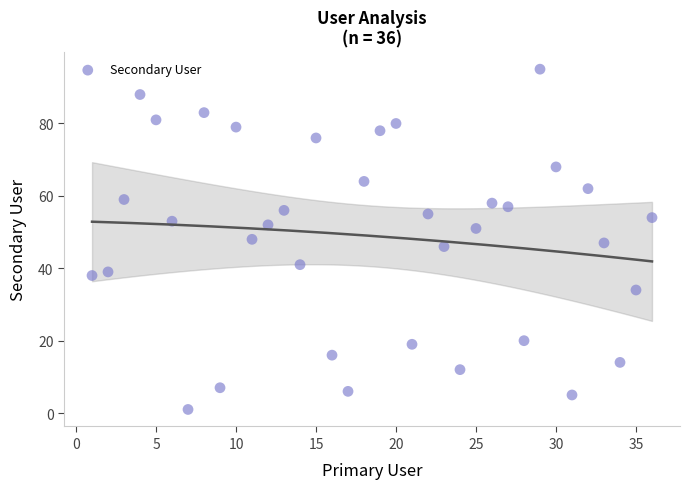

What is the range of Y values (max minus min)?

94